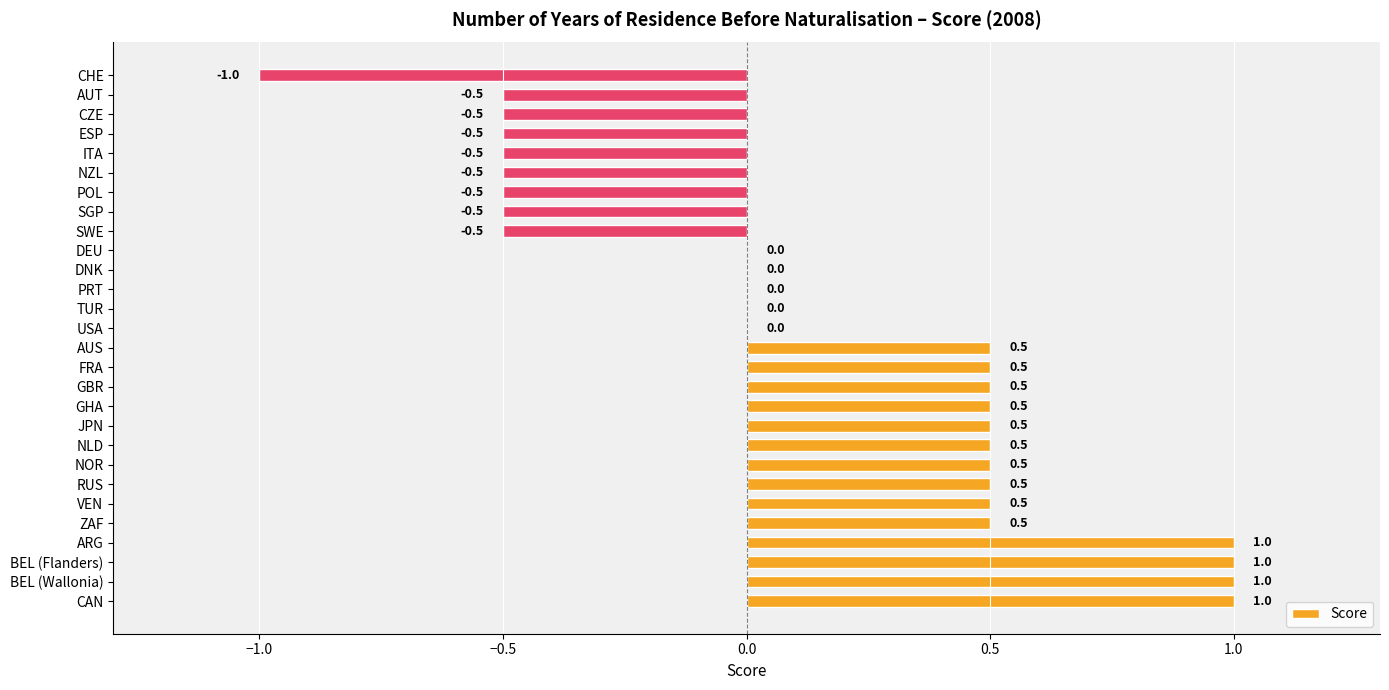

True or false: the data shows 0.7 at DNK.

False